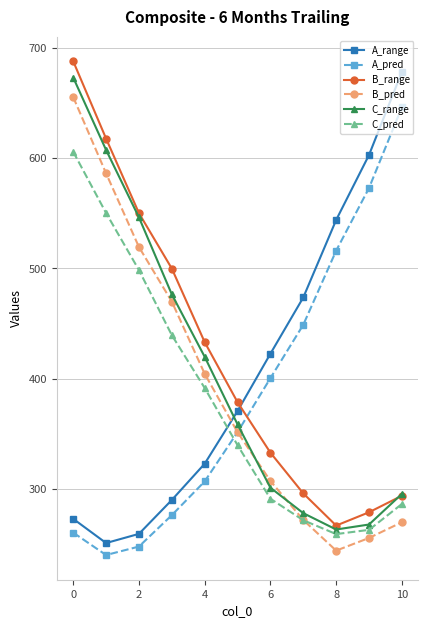

What is the difference between the maximum and minimum values in the B_pred series?

411.1